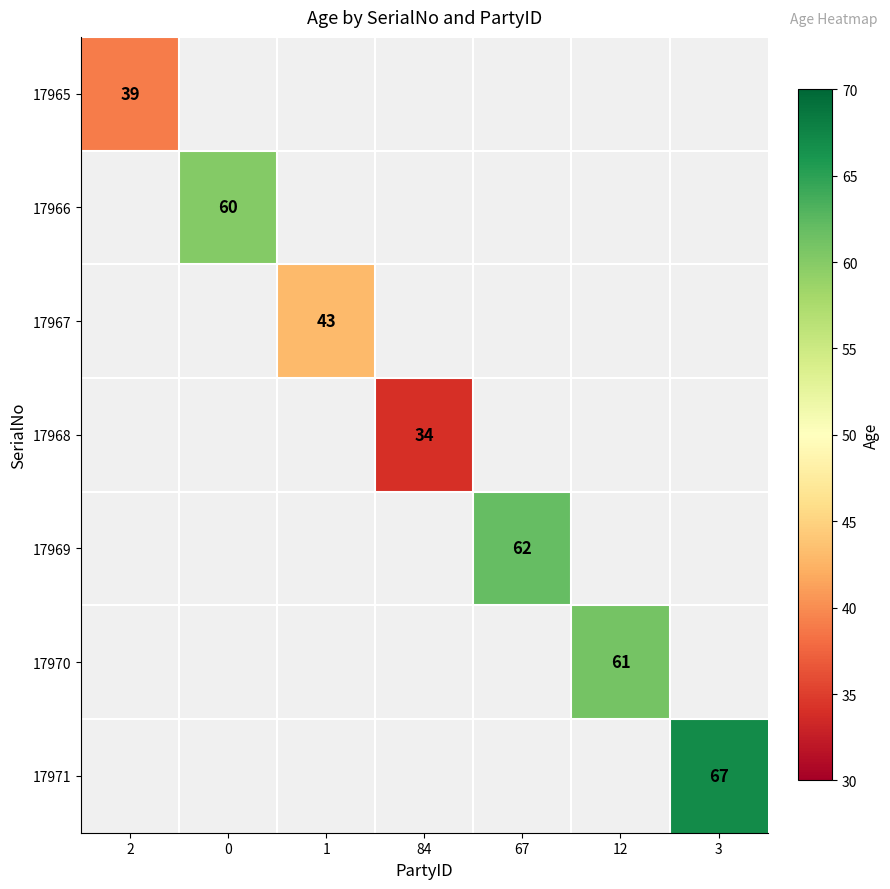

Between 1 and 3, which is larger?

3